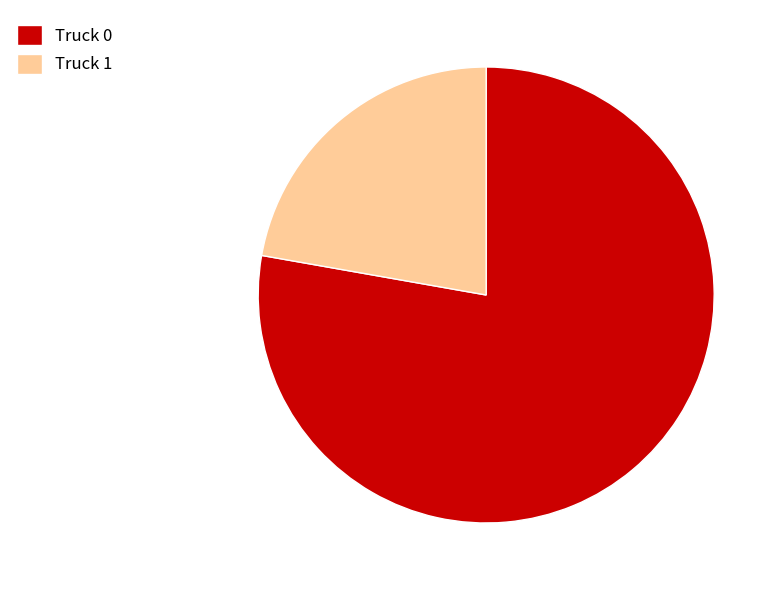

Between Truck 0 and Truck 1, which is larger?

Truck 0